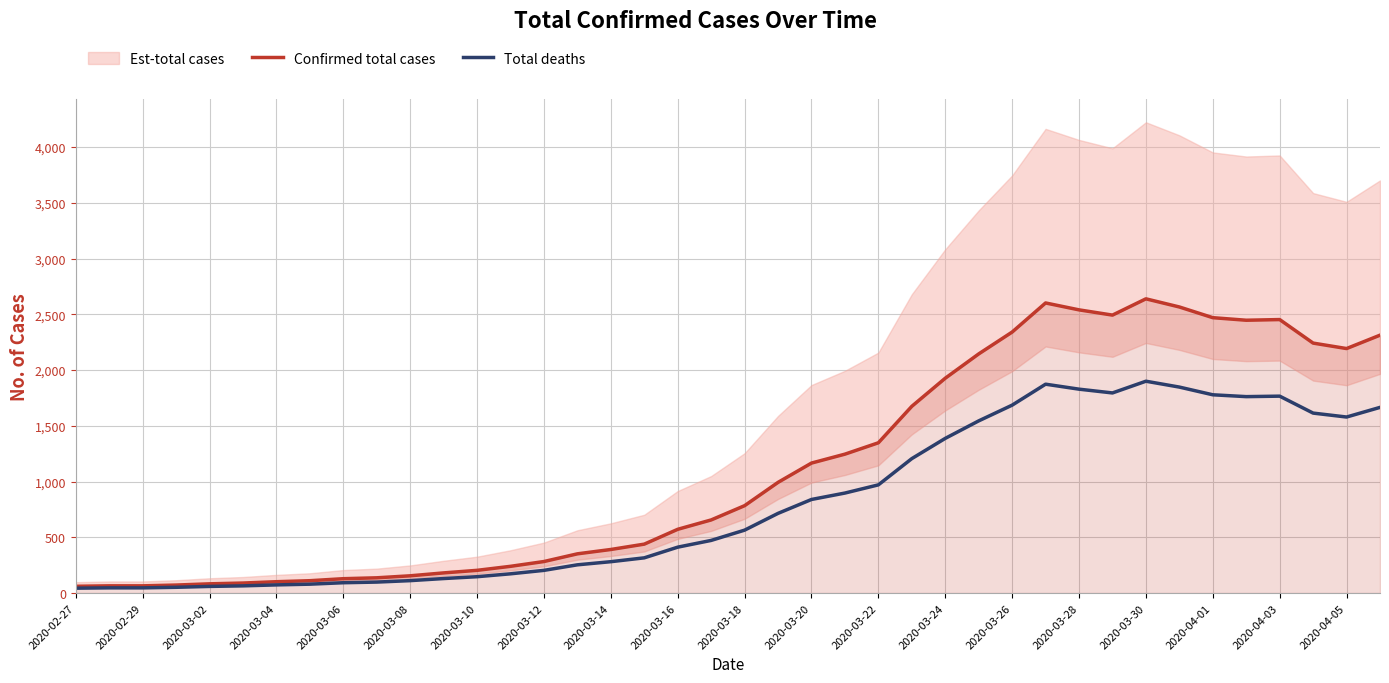

How many data points in Confirmed total cases are less than 784?

20